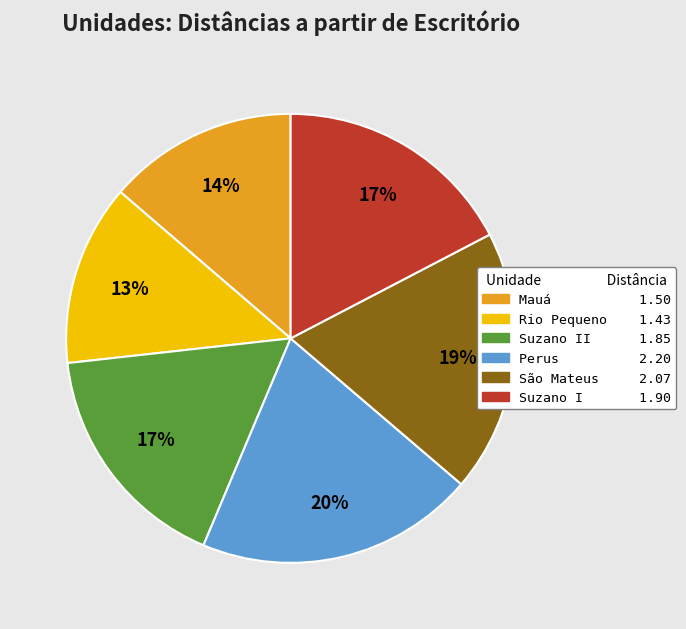

How many segments does this pie chart have?

6